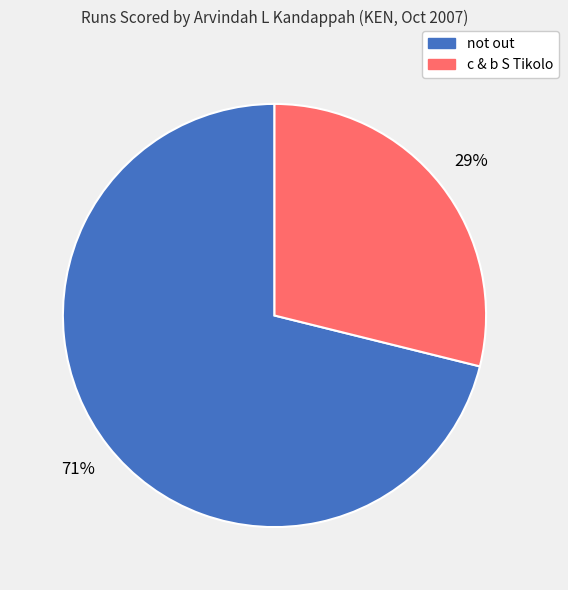

Rank the categories by value from lowest to highest.

c & b S Tikolo, not out